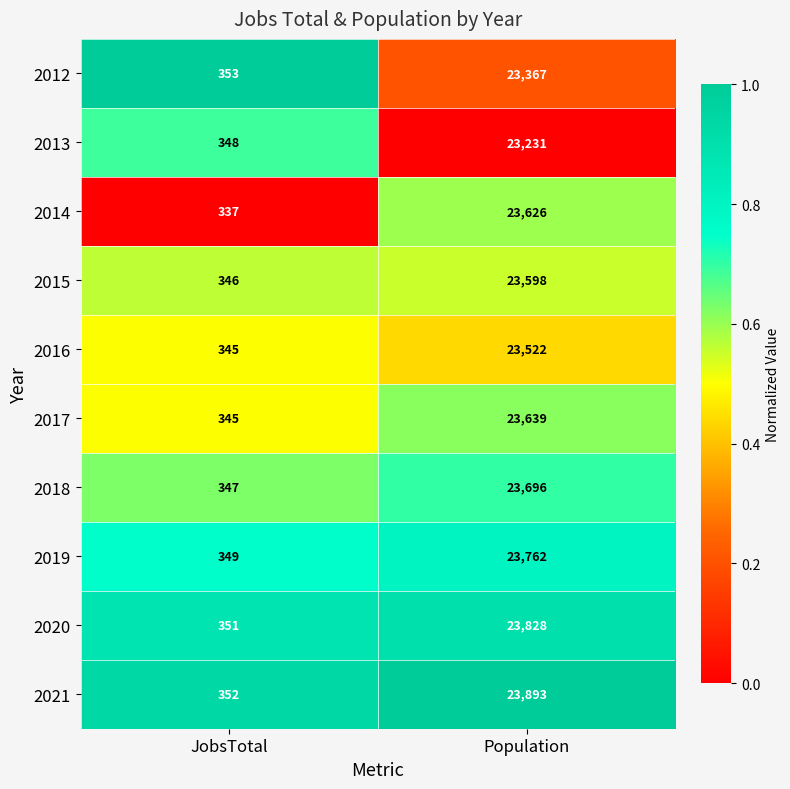

Count the number of data series in this chart.

10